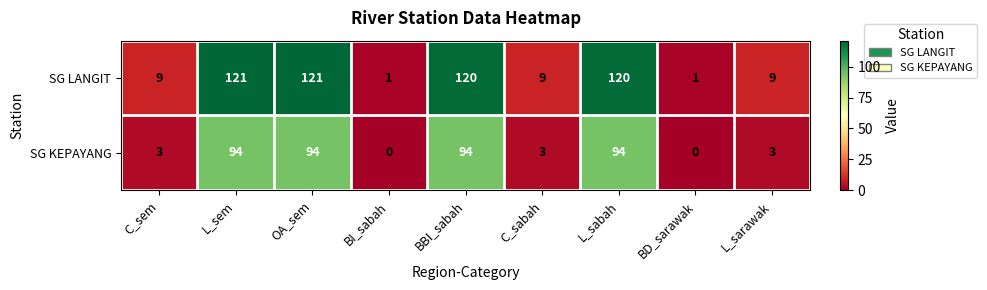

True or false: SG LANGIT has a value of 9 at C_sabah.

True